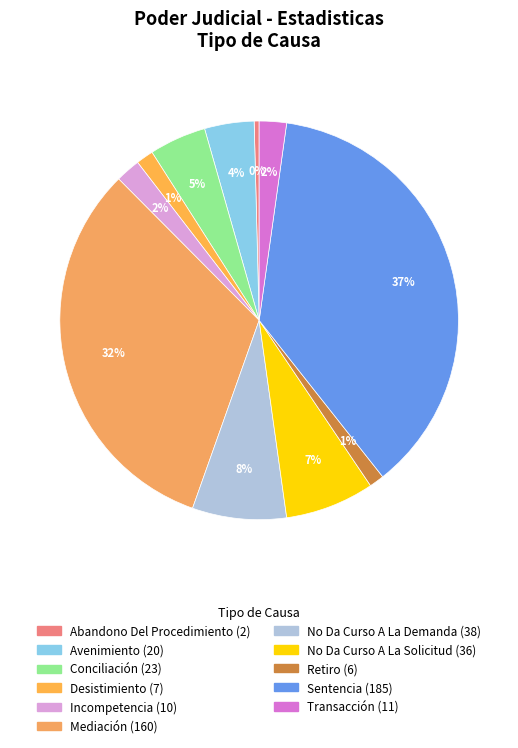

What percentage is the Sentencia slice, to the nearest percent?

37%